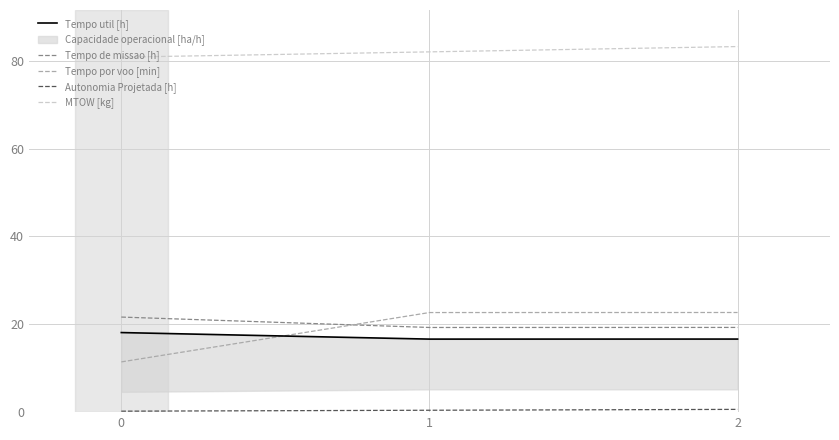

Which series has the widest spread of values?

Tempo por voo [min]